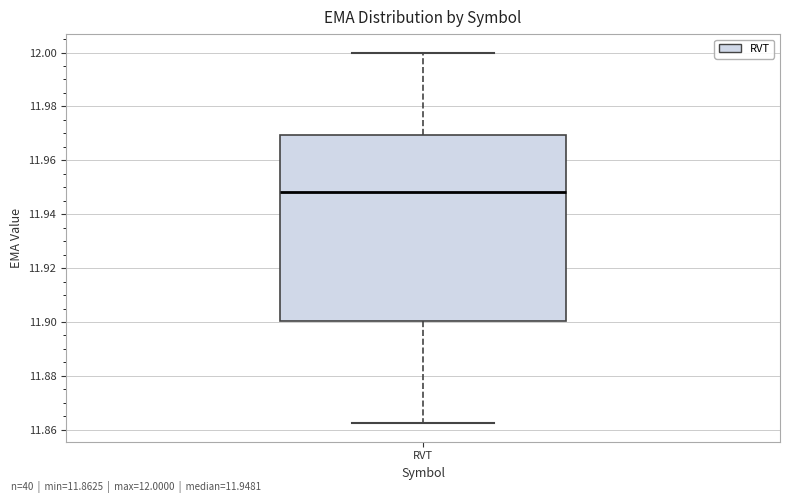

Transcribe this box plot: give where the median line is, the range the box spans, and where the two whiskers end, as read against the y-axis. The values are not printed on the chart, so give them approximately, as read against the axis.

median 11.948, box 11.900 to 11.970, whiskers 11.862 to 12.000